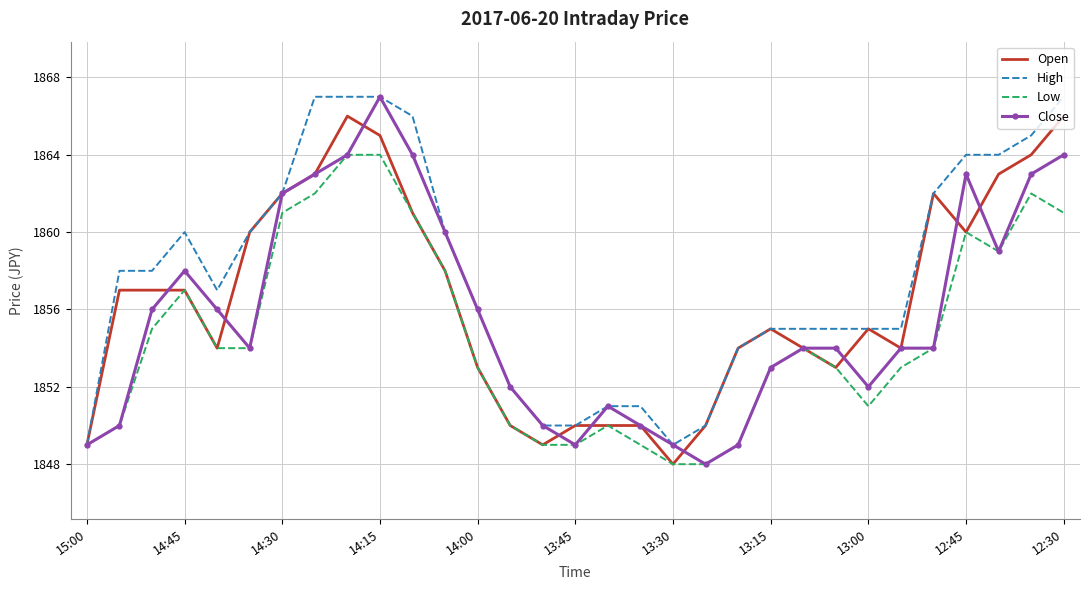

Rank the series by their average value, from highest to lowest.

High, Open, Close, Low